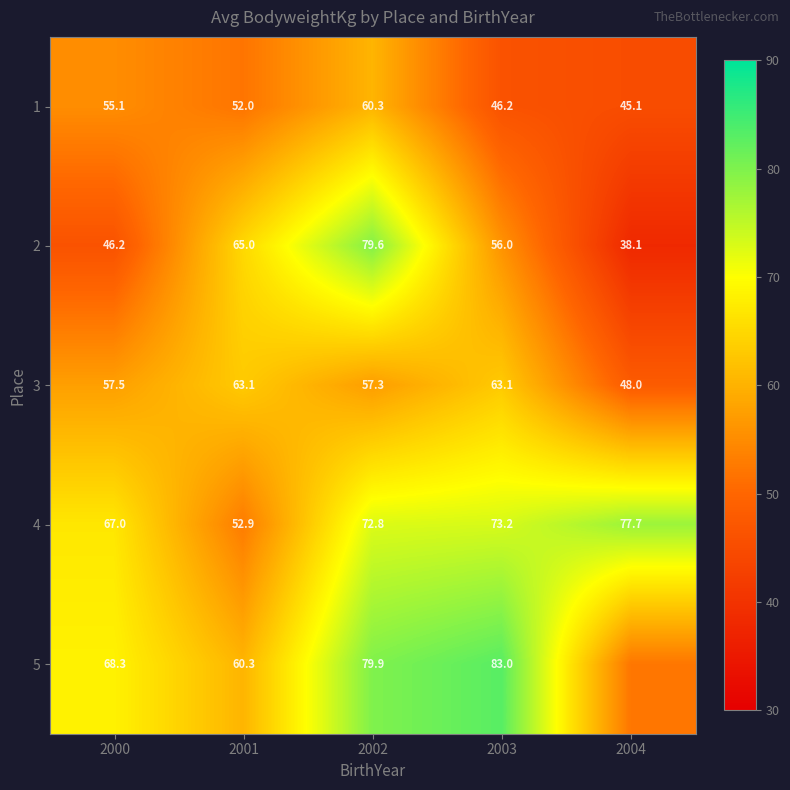

Is the value of 3 at 2001 greater than the value of 5 at 2004?

Yes